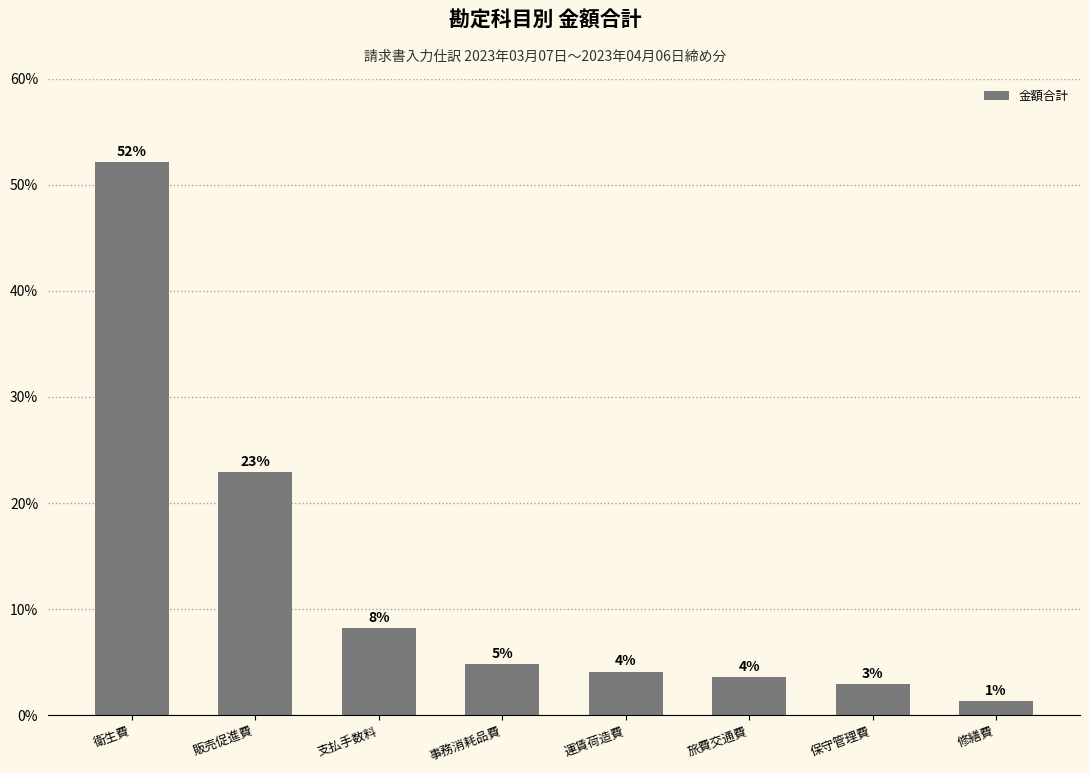

Are the bars horizontal?

No